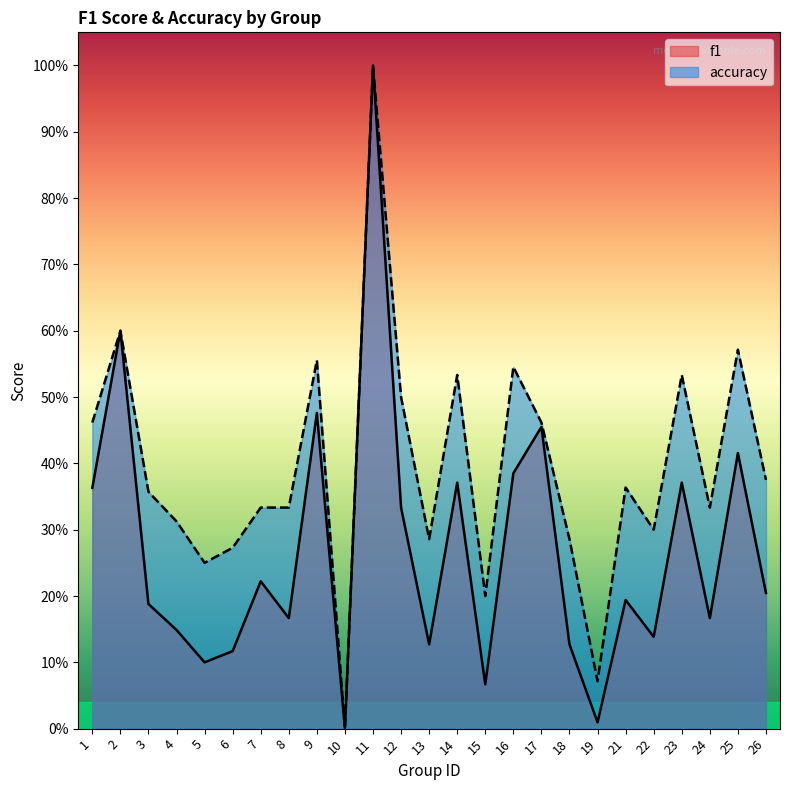

Which series has the largest total across all categories?

accuracy